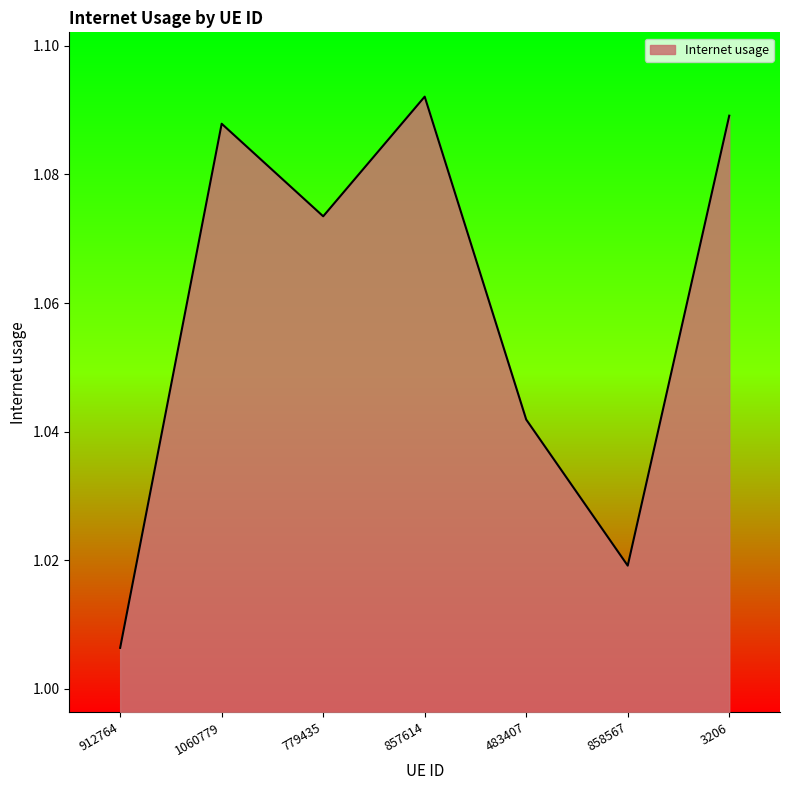

Which label corresponds to the smallest value in the chart?

912764